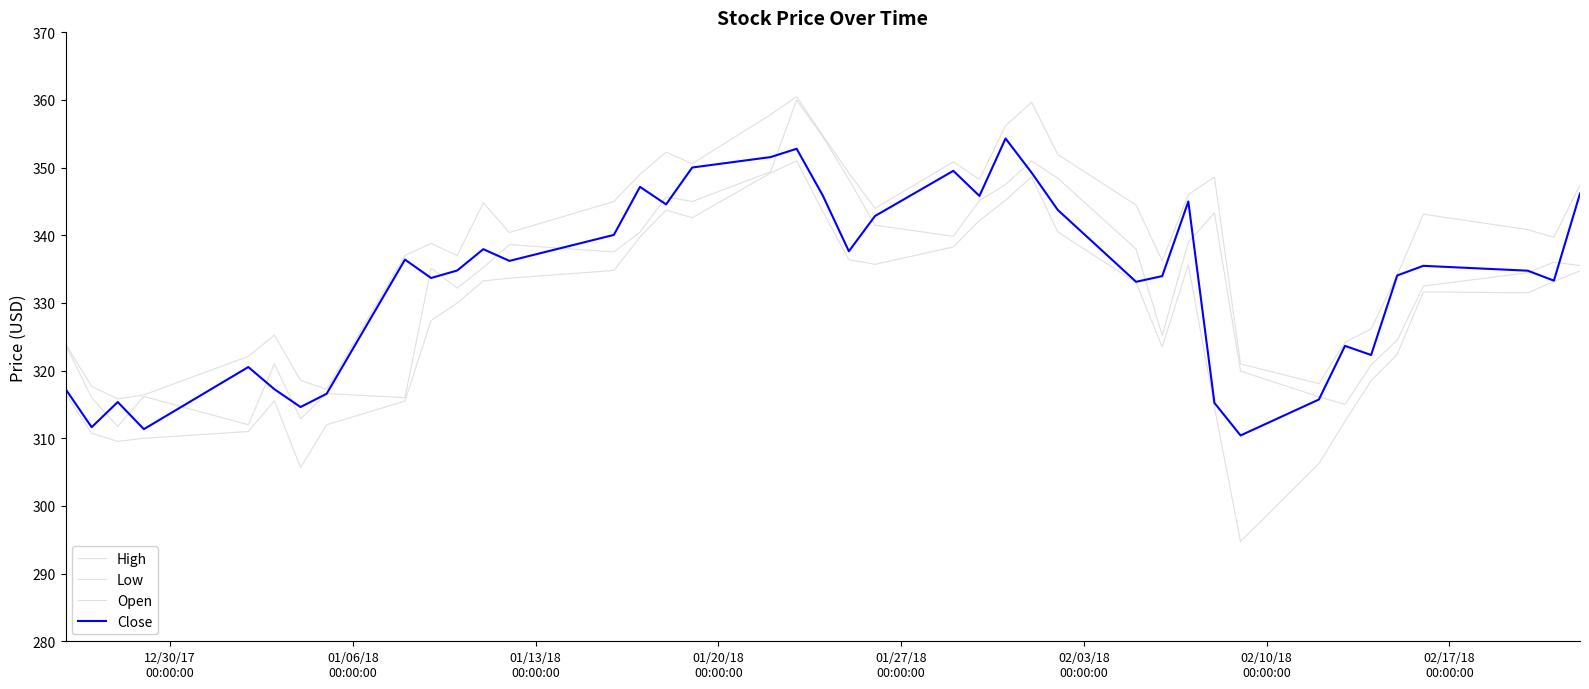

Does the chart display data point markers on the line(s)?

No